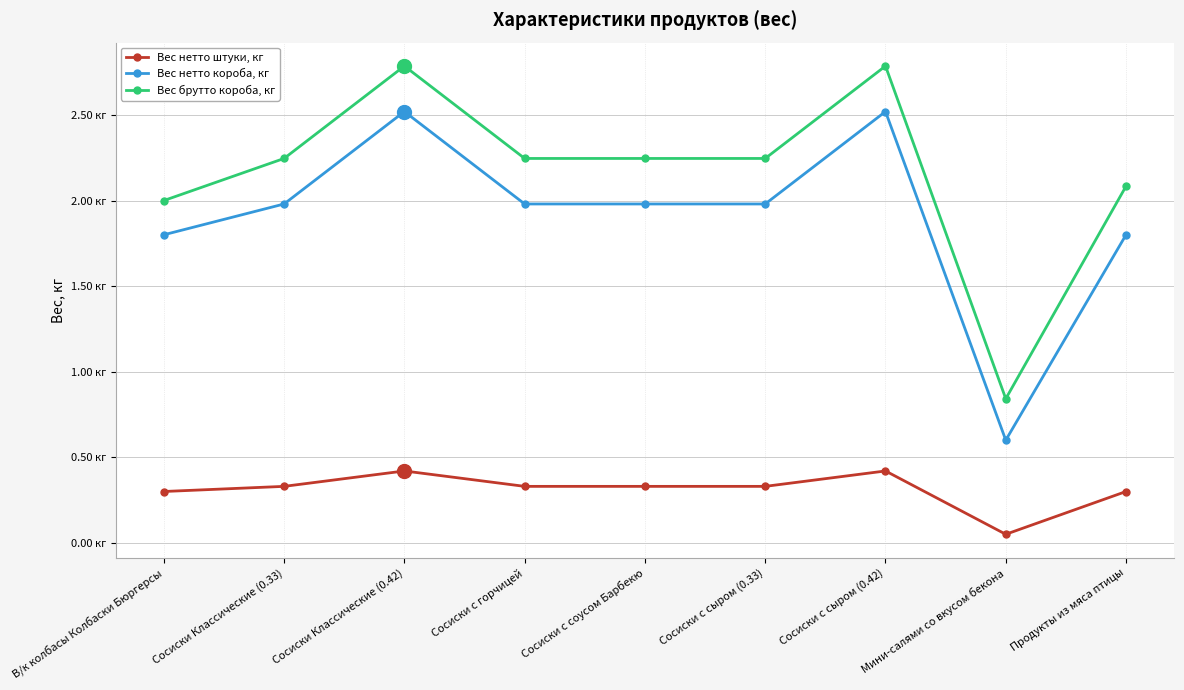

Reading left to right, transcribe all the data shown in this chart.

Вес нетто штуки, кг: В/к колбасы Колбаски Бюргерсы=0.3	Сосиски Классические (0.33)=0.3	Сосиски Классические (0.42)=0.4	Сосиски с горчицей=0.3	Сосиски с соусом Барбекю=0.3	Сосиски с сыром (0.33)=0.3	Сосиски с сыром (0.42)=0.4	Мини-салями со вкусом бекона=0.1	Продукты из мяса птицы=0.3
Вес нетто короба, кг: В/к колбасы Колбаски Бюргерсы=1.8	Сосиски Классические (0.33)=2.0	Сосиски Классические (0.42)=2.5	Сосиски с горчицей=2.0	Сосиски с соусом Барбекю=2.0	Сосиски с сыром (0.33)=2.0	Сосиски с сыром (0.42)=2.5	Мини-салями со вкусом бекона=0.6	Продукты из мяса птицы=1.8
Вес брутто короба, кг: В/к колбасы Колбаски Бюргерсы=2.0	Сосиски Классические (0.33)=2.2	Сосиски Классические (0.42)=2.8	Сосиски с горчицей=2.2	Сосиски с соусом Барбекю=2.2	Сосиски с сыром (0.33)=2.2	Сосиски с сыром (0.42)=2.8	Мини-салями со вкусом бекона=0.8	Продукты из мяса птицы=2.1